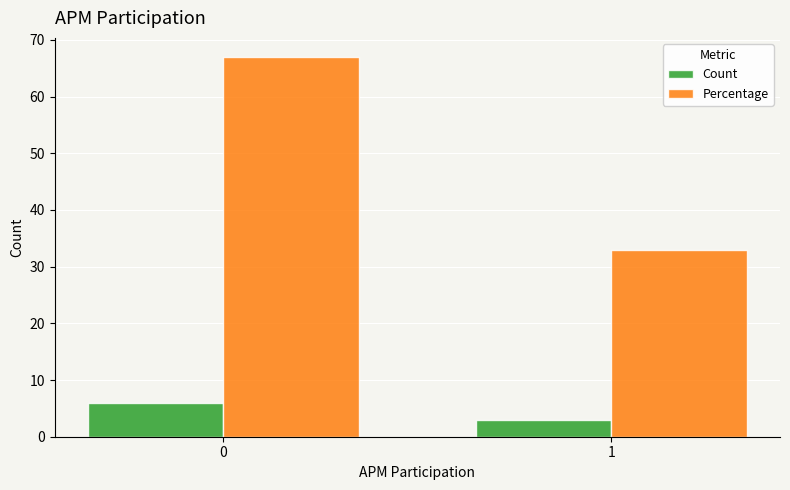

How many categories are shown in the chart?

2